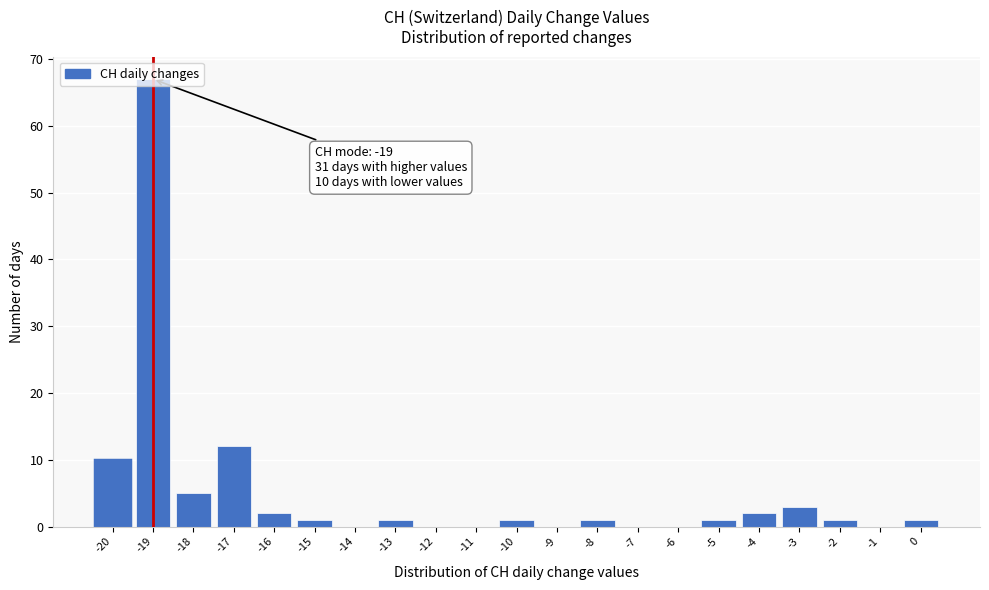

Over which range of the x-axis is the bar tallest?

-19.5 to -18.5